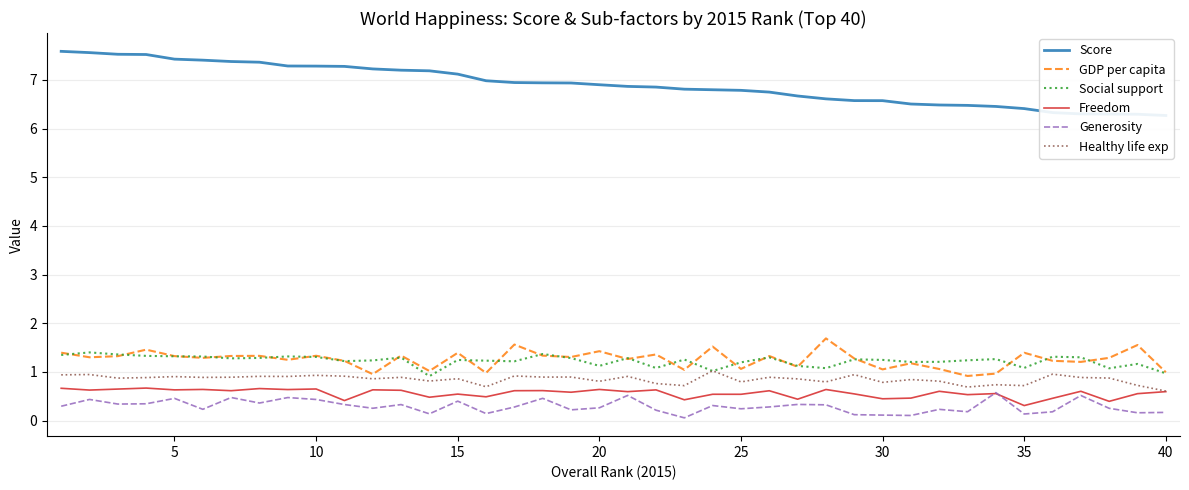

True or false: Score and Freedom cross at least once.

False